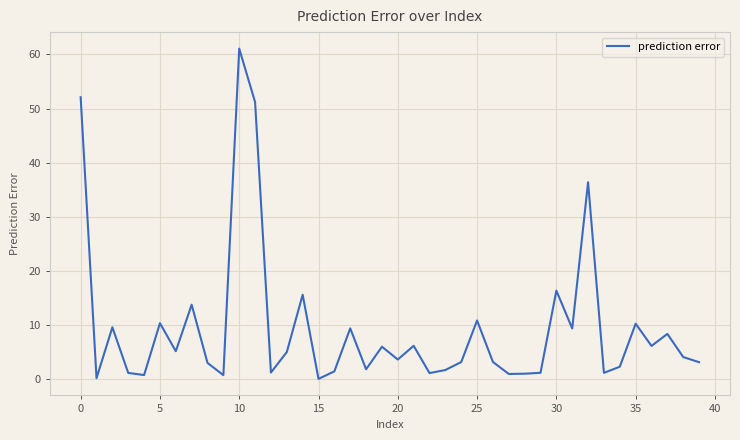

What is the maximum value shown in the chart?

61.1